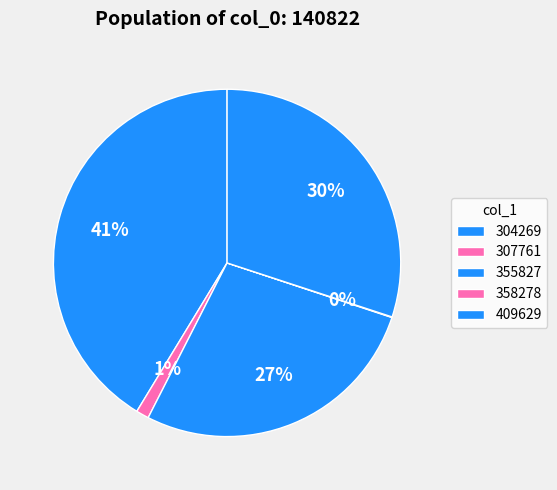

What percentage is the 304269 slice, to the nearest percent?

41%